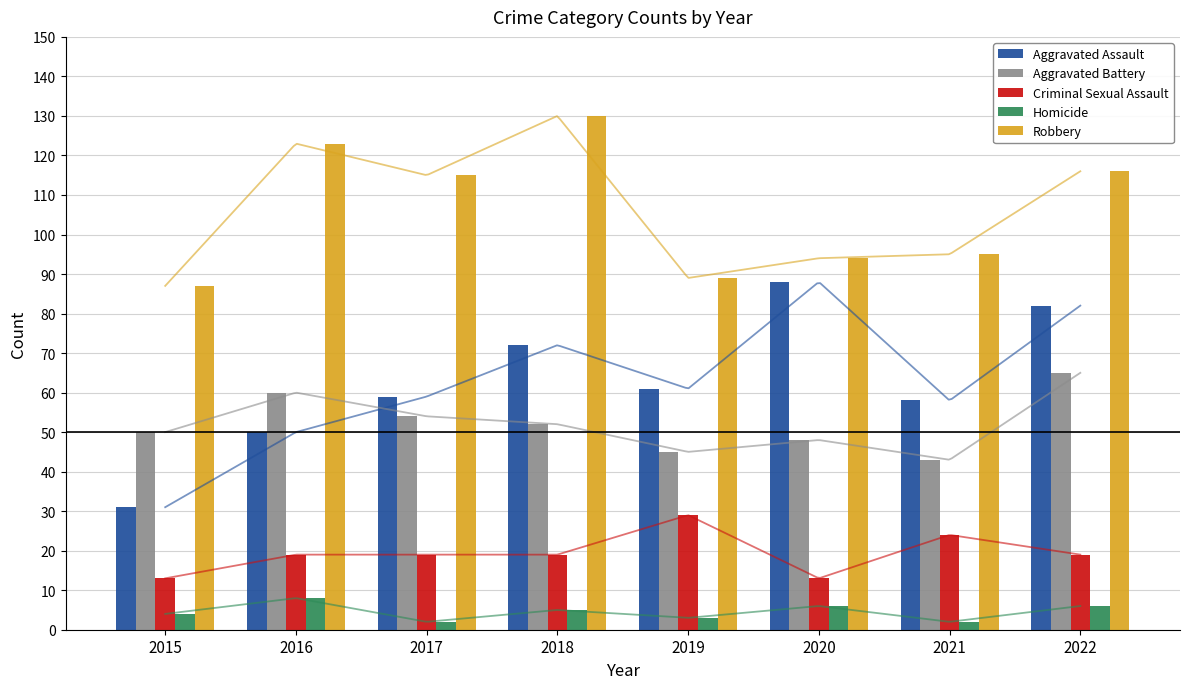

Read the Robbery value at 2021, to the nearest 10.

100